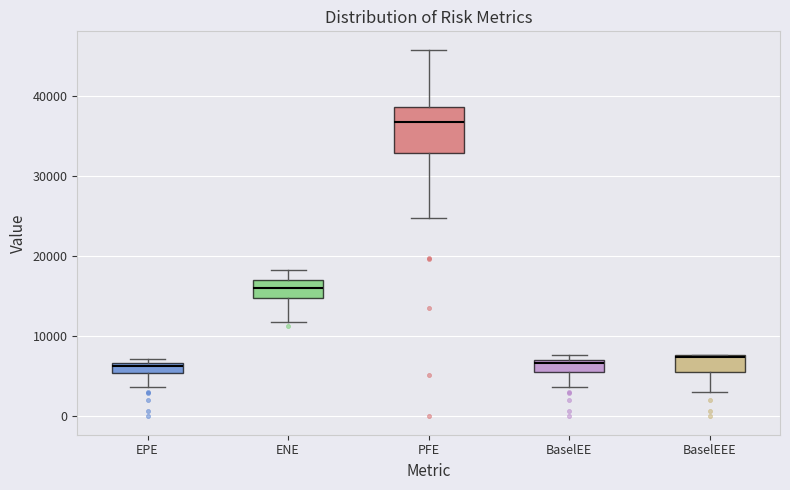

Which box is the tallest, from its lower edge to its upper edge?

PFE